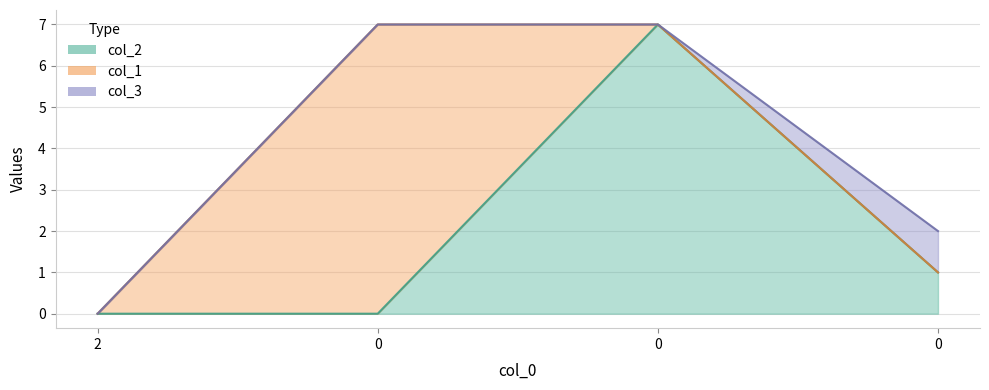

Is the value of col_2 at 0 greater than the value of col_1 at 0?

No